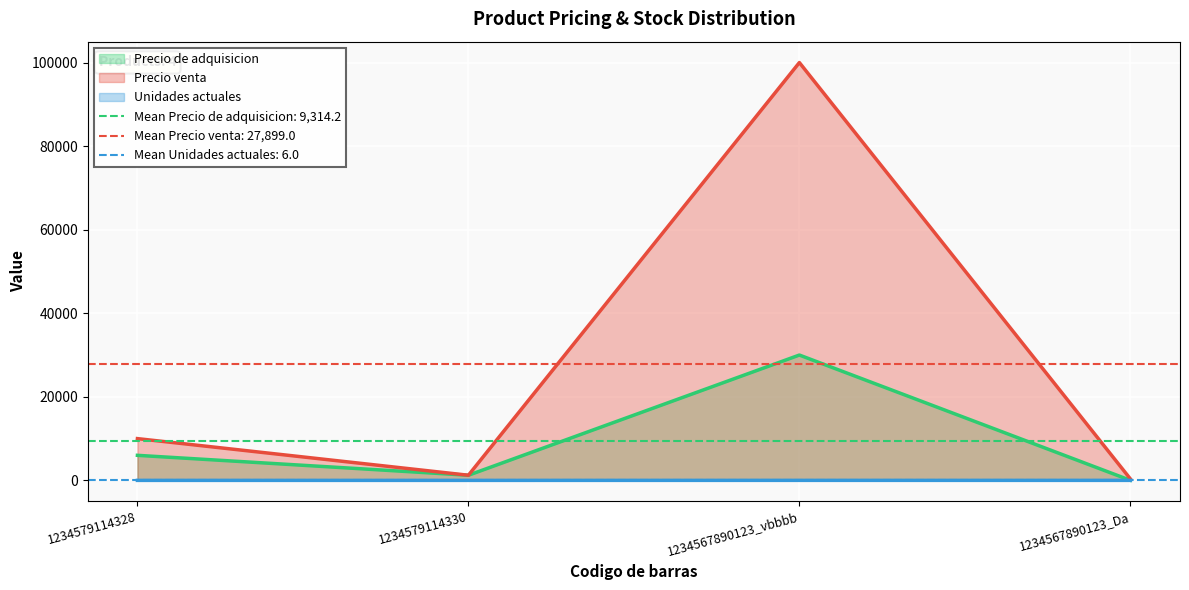

How many categories are shown in the chart?

4